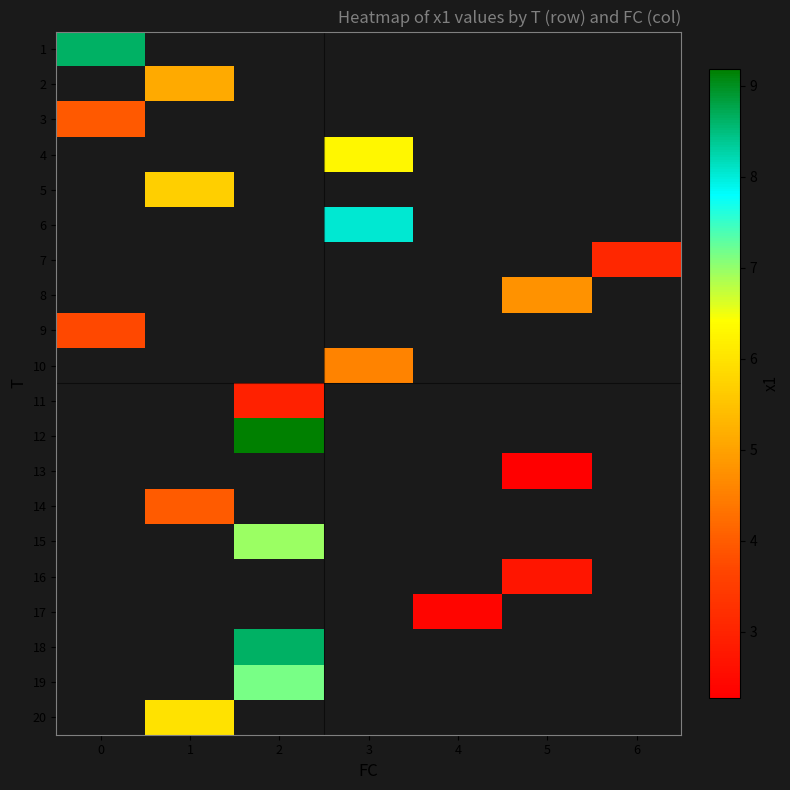

How many categories are shown in the chart?

7